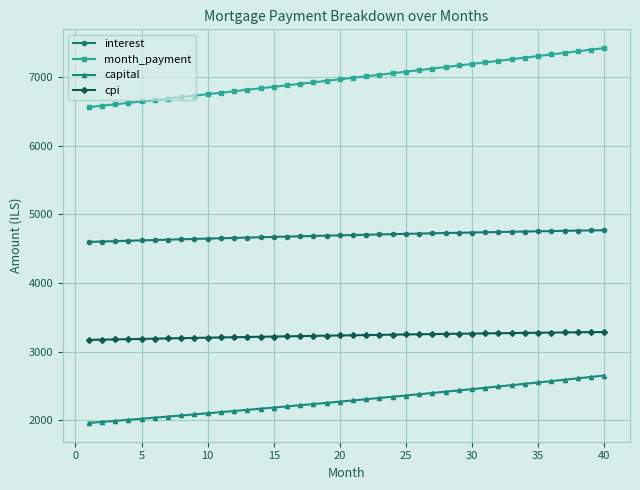

Which series has the largest range (max minus min)?

month_payment